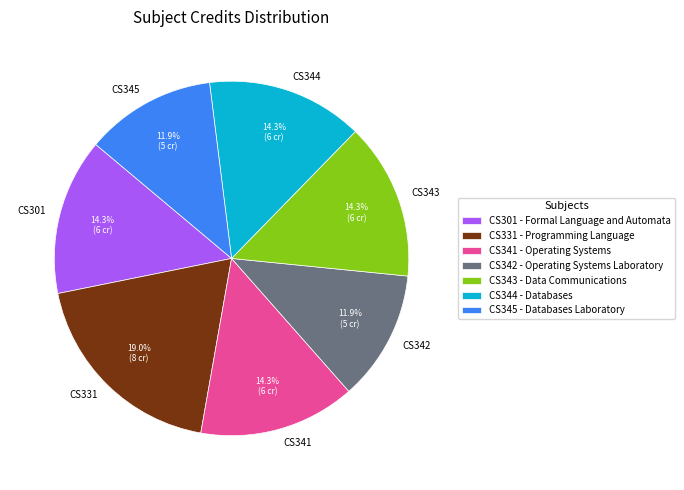

How many segments does this pie chart have?

7